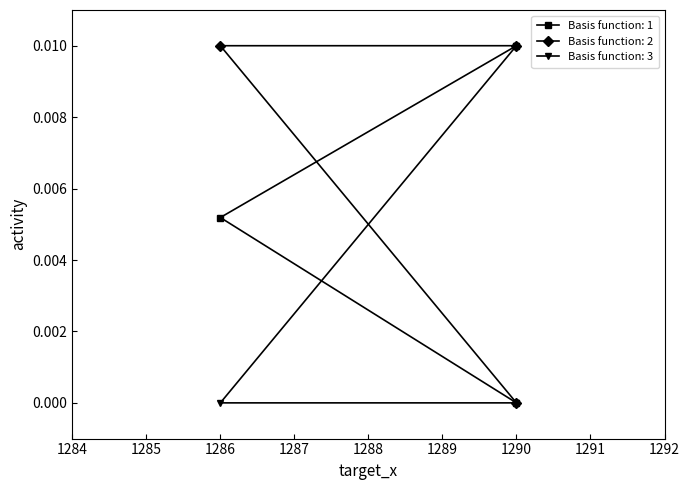

How many target_y values are between 0 and 1?

3